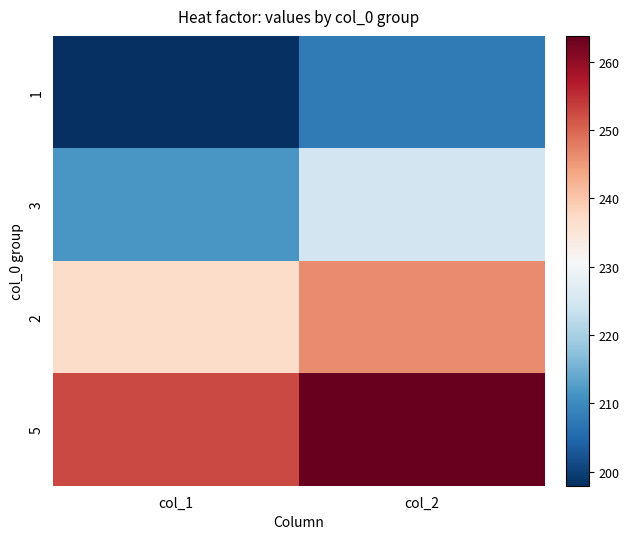

List the series in order of their peak value, lowest first.

1, 3, 2, 5